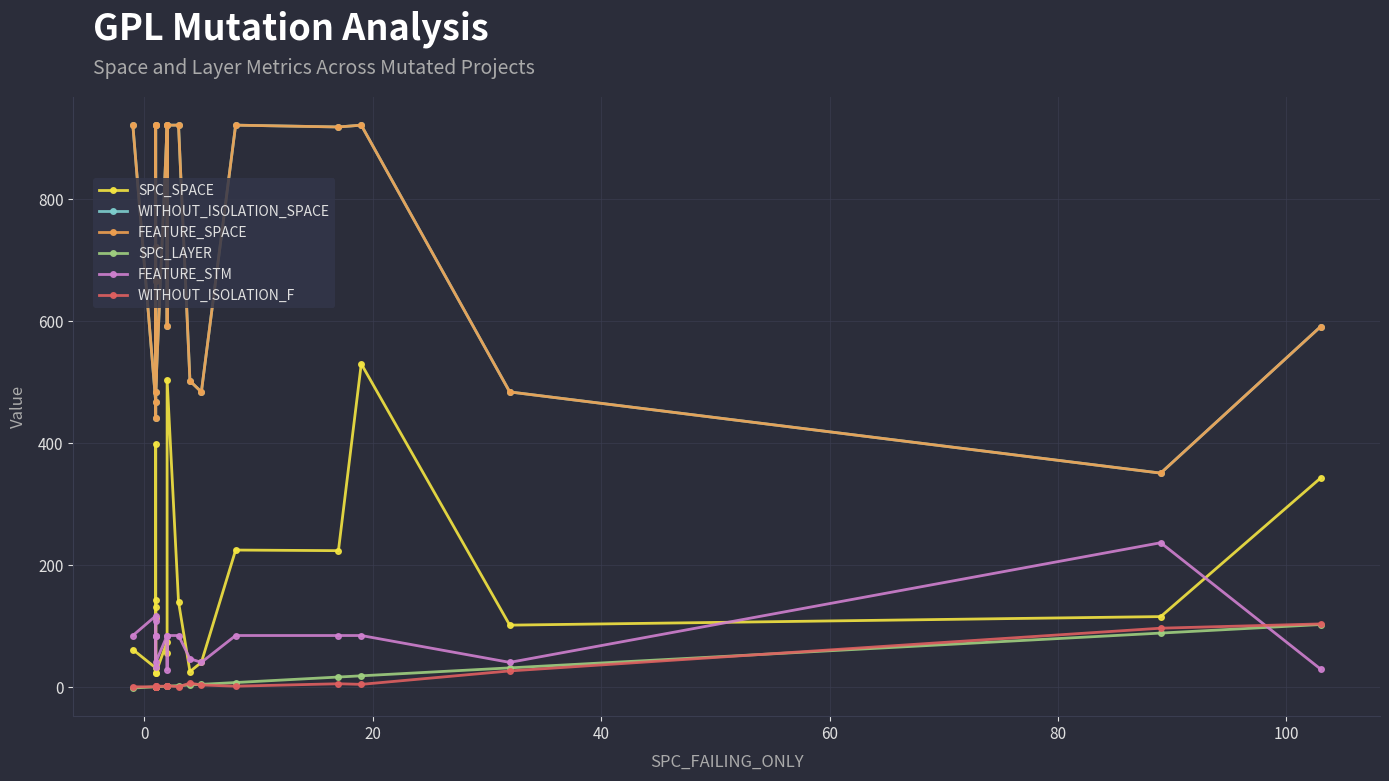

True or false: WITHOUT_ISOLATION_SPACE has a value of 228 at 40.

False